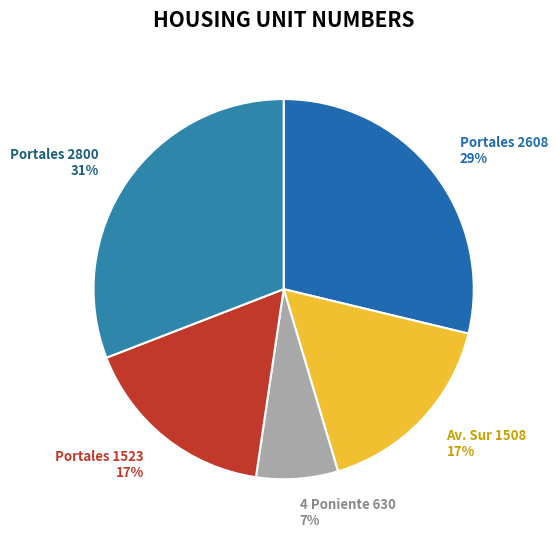

How many segments does this pie chart have?

5